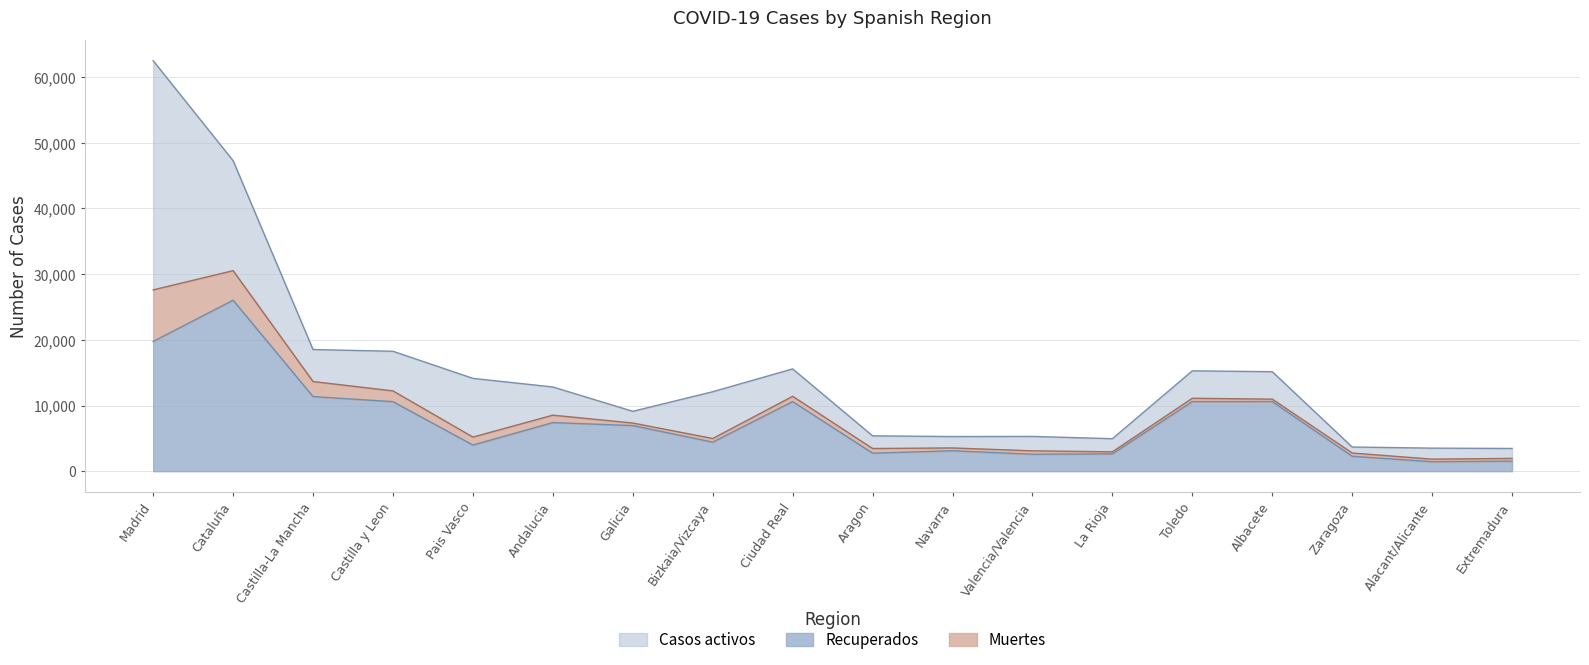

True or false: Recuperados and Muertes intersect in this chart.

False